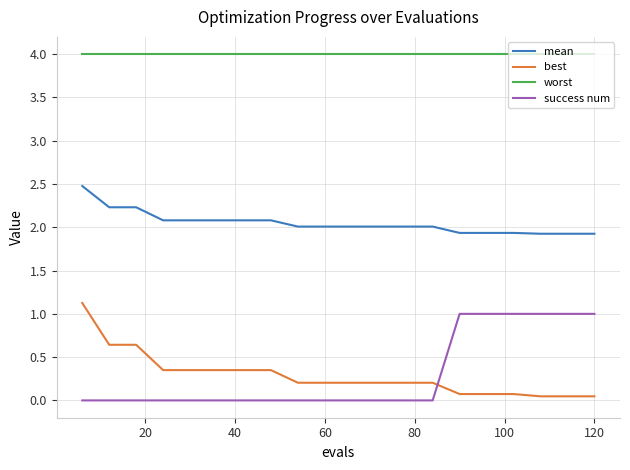

Is this an area chart (filled region under the line)?

No